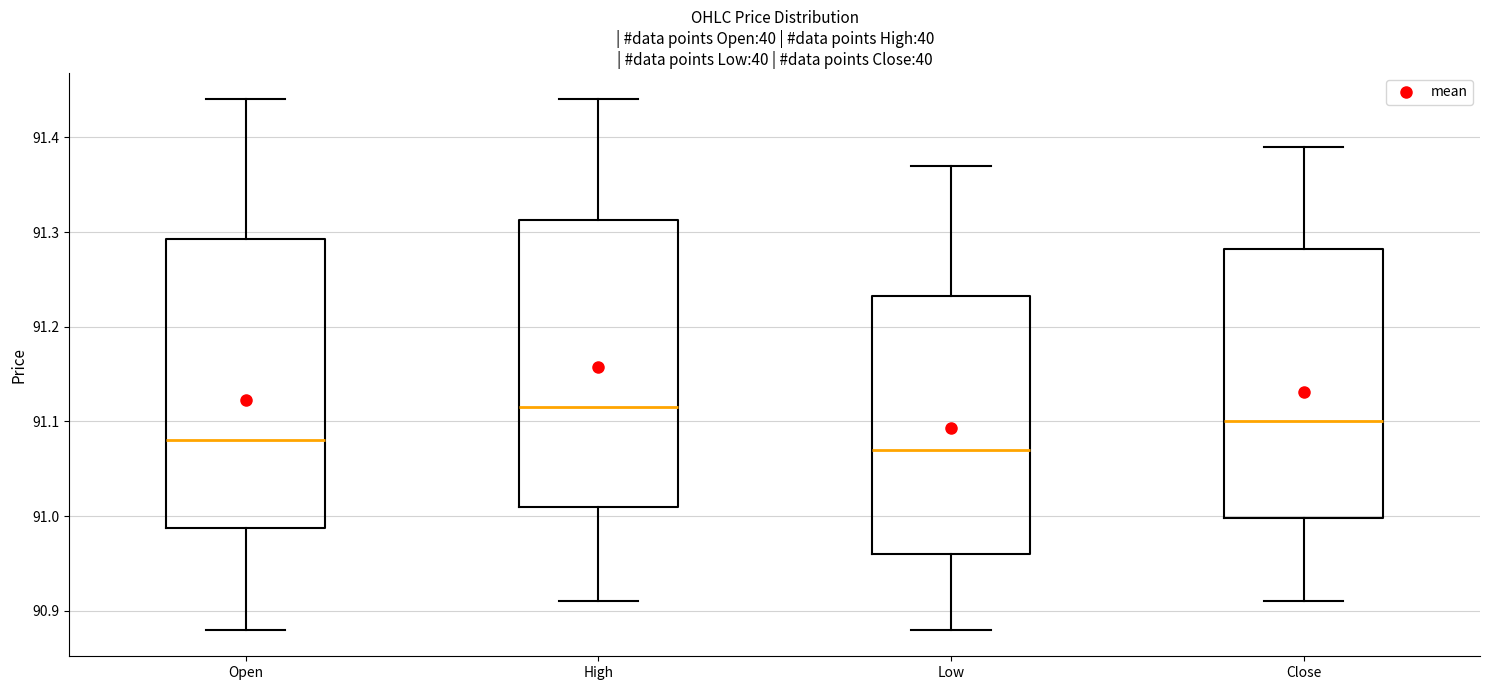

Reading left to right, transcribe this box plot: for each box, give where its median line is, the range the box spans, and where its two whiskers end, as read against the y-axis. The values are not printed on the chart, so give them approximately, as read against the axis.

Open: median 91.08, box 90.99 to 91.29, whiskers 90.88 to 91.44
High: median 91.12, box 91.01 to 91.31, whiskers 90.91 to 91.44
Low: median 91.07, box 90.96 to 91.23, whiskers 90.88 to 91.37
Close: median 91.10, box 91.00 to 91.28, whiskers 90.91 to 91.39